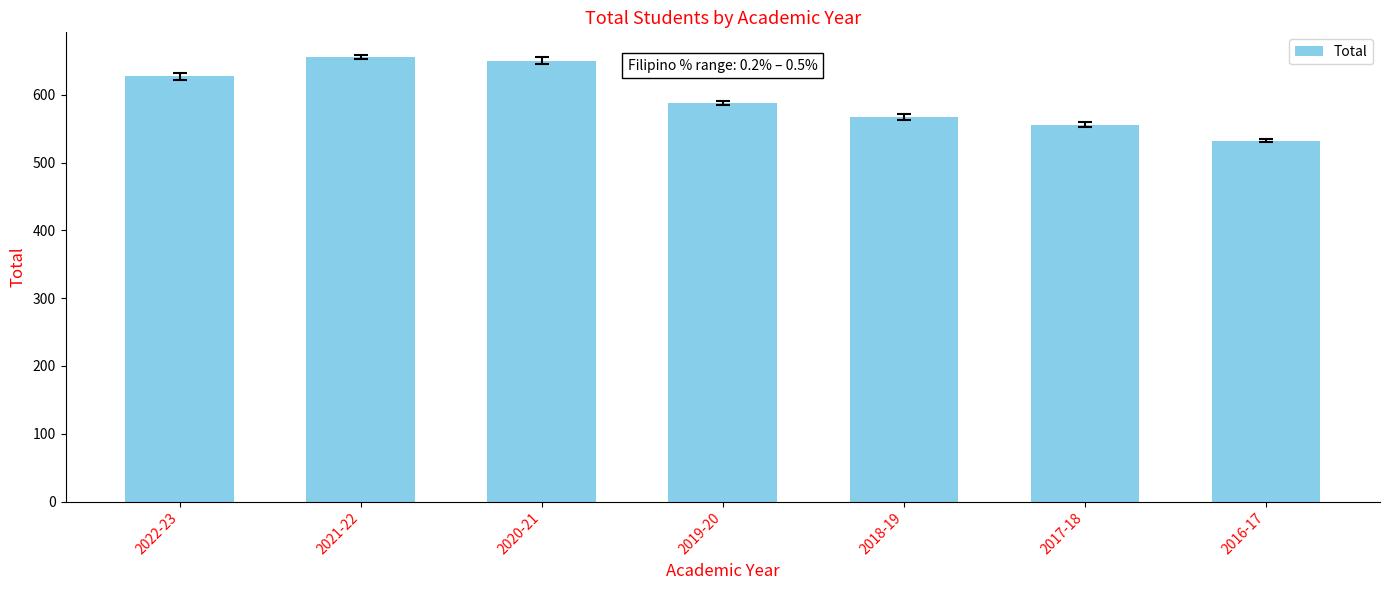

What is the minimum value shown in the chart?

532